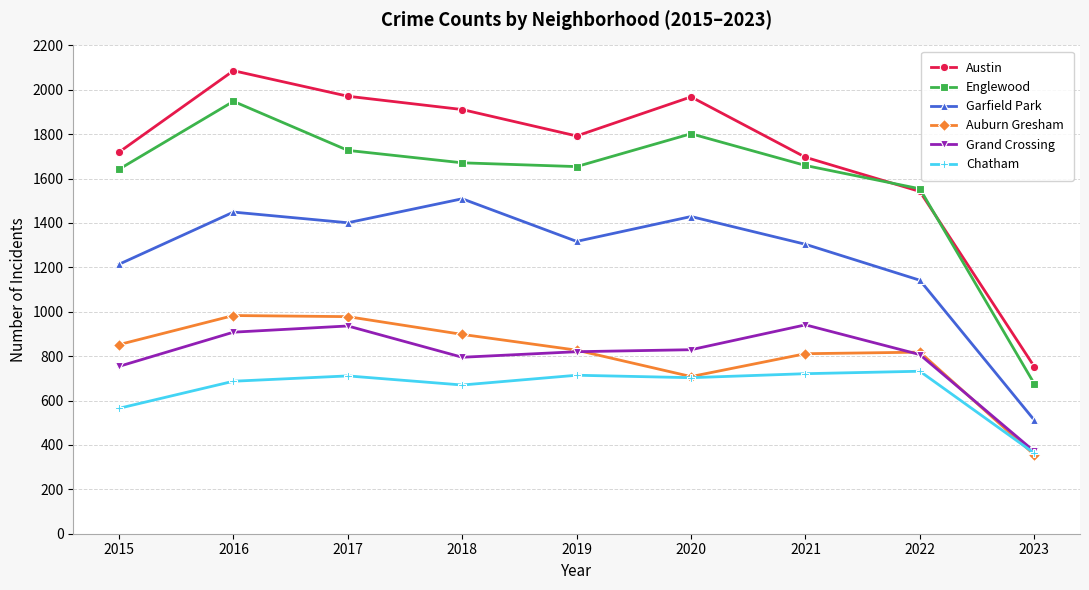

What is the lowest value of the Austin series?

753